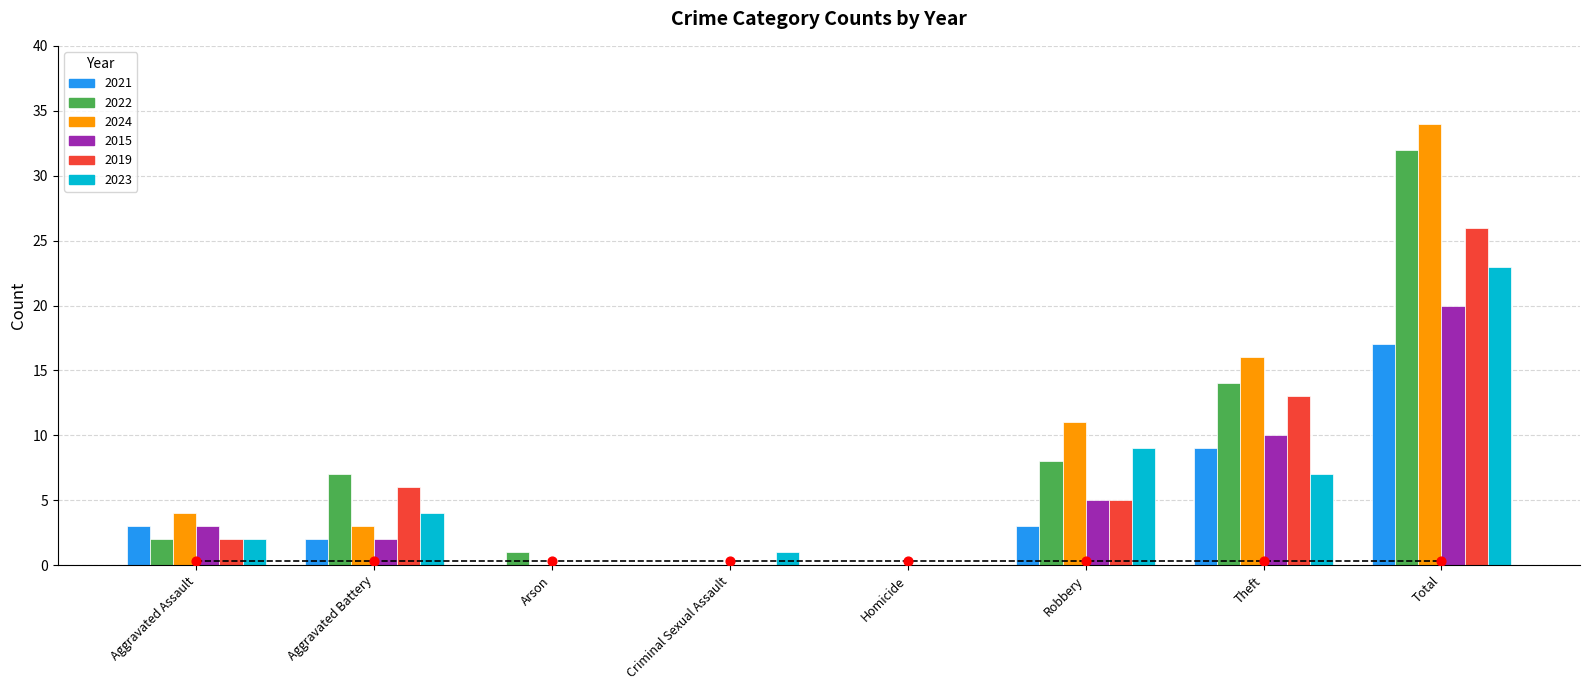

What is the total value across all series at Aggravated Battery?

24